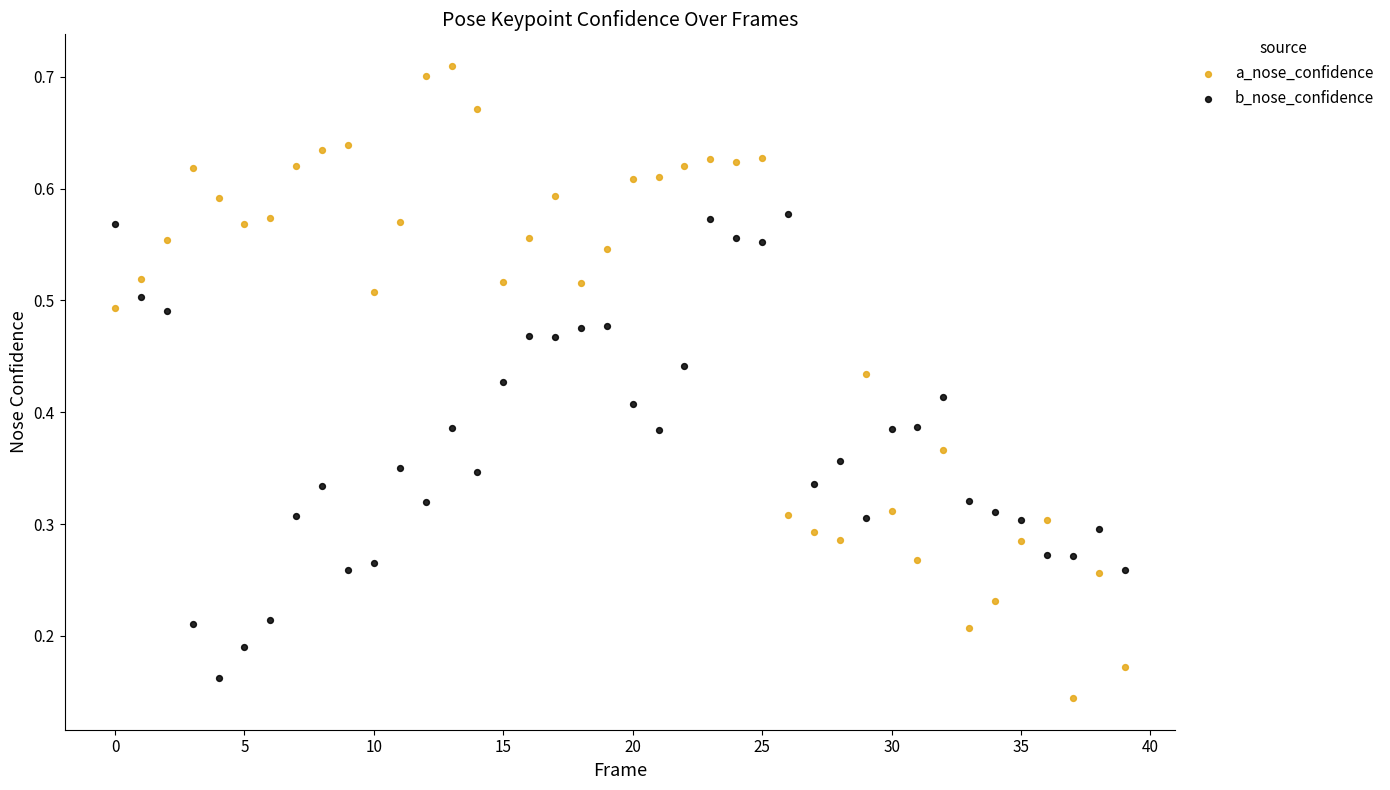

Which series contains the highest Y value?

a_nose_confidence